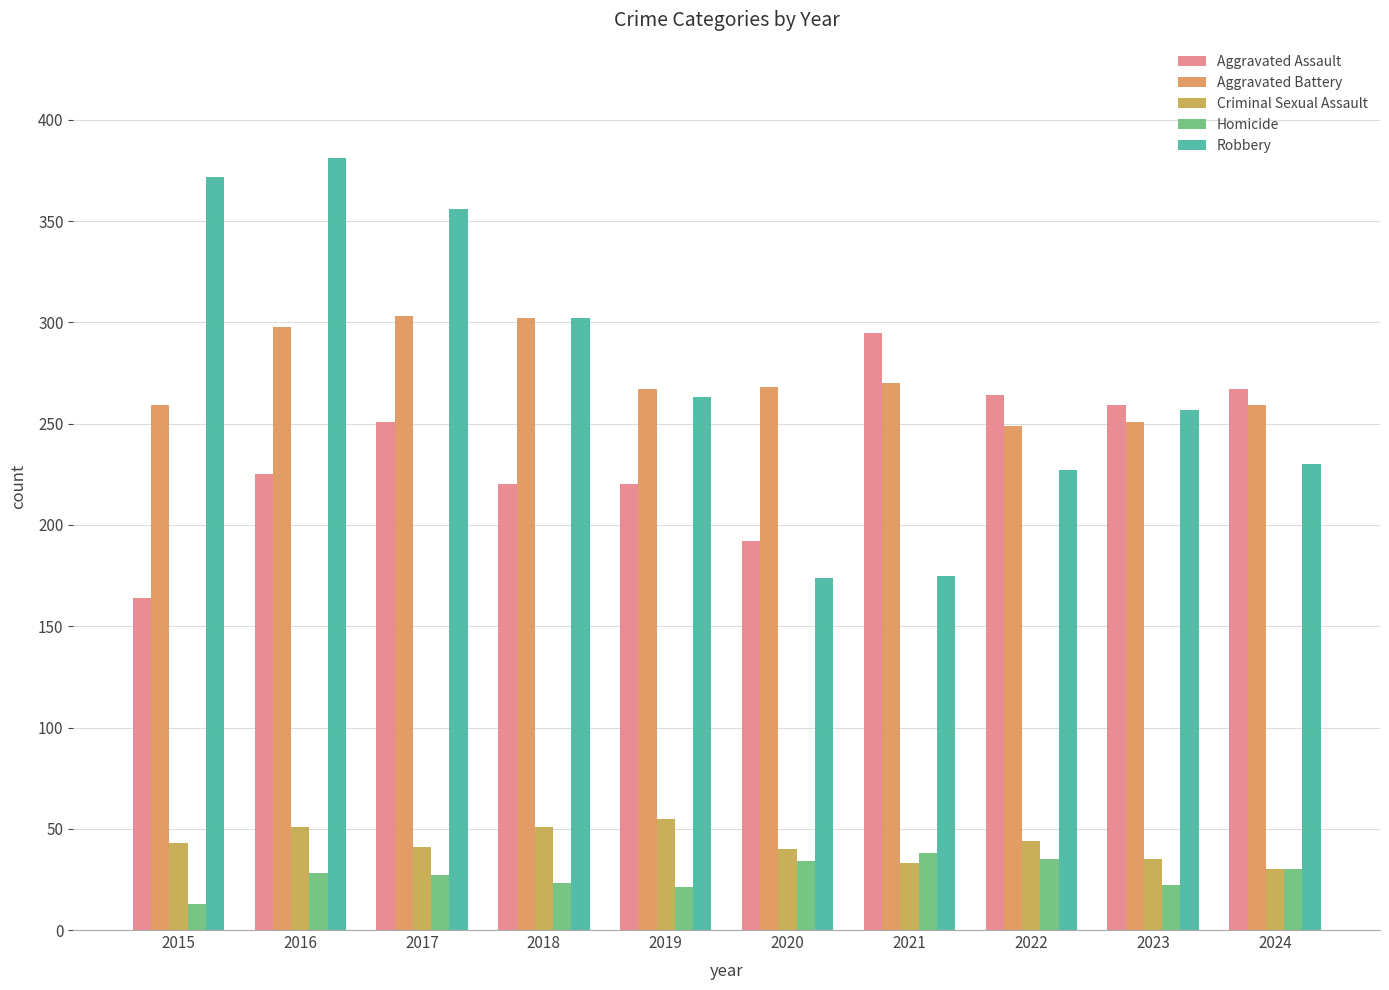

Reading right to left, transcribe all the data shown in this chart.

Aggravated Assault: 2024=267	2023=259	2022=264	2021=295	2020=192	2019=220	2018=220	2017=251	2016=225	2015=164
Aggravated Battery: 2024=259	2023=251	2022=249	2021=270	2020=268	2019=267	2018=302	2017=303	2016=298	2015=259
Criminal Sexual Assault: 2024=30	2023=35	2022=44	2021=33	2020=40	2019=55	2018=51	2017=41	2016=51	2015=43
Homicide: 2024=30	2023=22	2022=35	2021=38	2020=34	2019=21	2018=23	2017=27	2016=28	2015=13
Robbery: 2024=230	2023=257	2022=227	2021=175	2020=174	2019=263	2018=302	2017=356	2016=381	2015=372